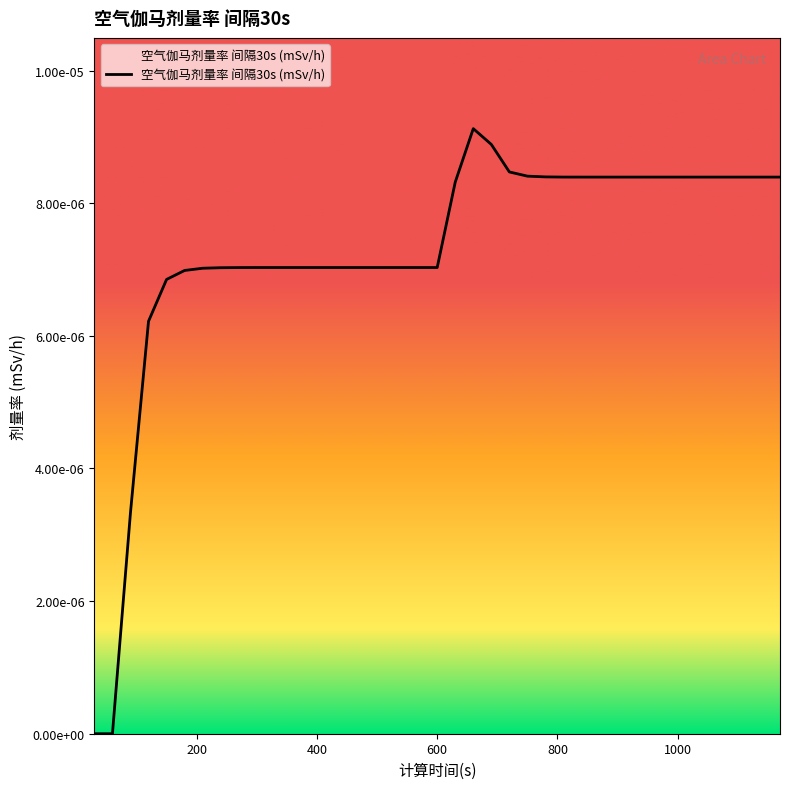

Does the chart have visible grid lines?

No